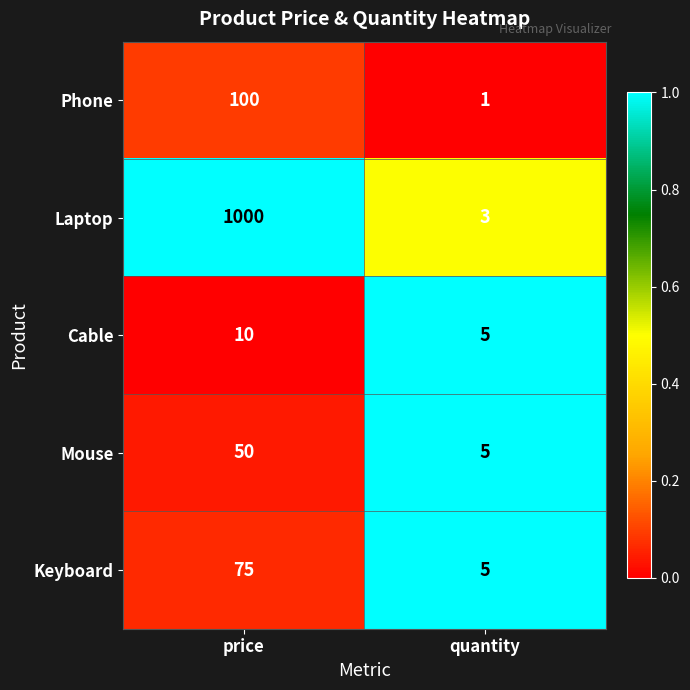

The value of Mouse at quantity is 1. True or false?

False